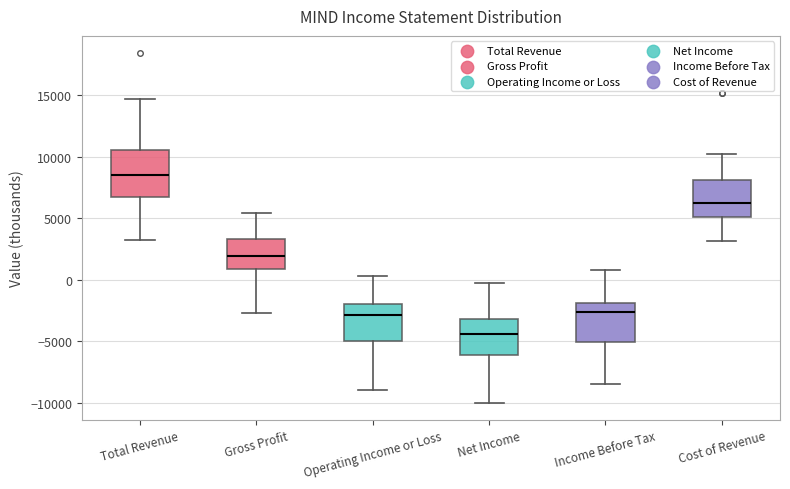

Reading left to right, transcribe this box plot: for each box, give where its median line is, the range the box spans, and where its two whiskers end, as read against the y-axis. The values are not printed on the chart, so give them approximately, as read against the axis.

Total Revenue: median 8500, box 6500 to 10500, whiskers 3000 to 14500
Gross Profit: median 2000, box 1000 to 3500, whiskers -2500 to 5500
Operating Income or Loss: median -3000, box -5000 to -2000, whiskers -9000 to 500
Net Income: median -4500, box -6000 to -3000, whiskers -10000 to -500
Income Before Tax: median -2500, box -5000 to -2000, whiskers -8500 to 1000
Cost of Revenue: median 6500, box 5000 to 8000, whiskers 3000 to 10000